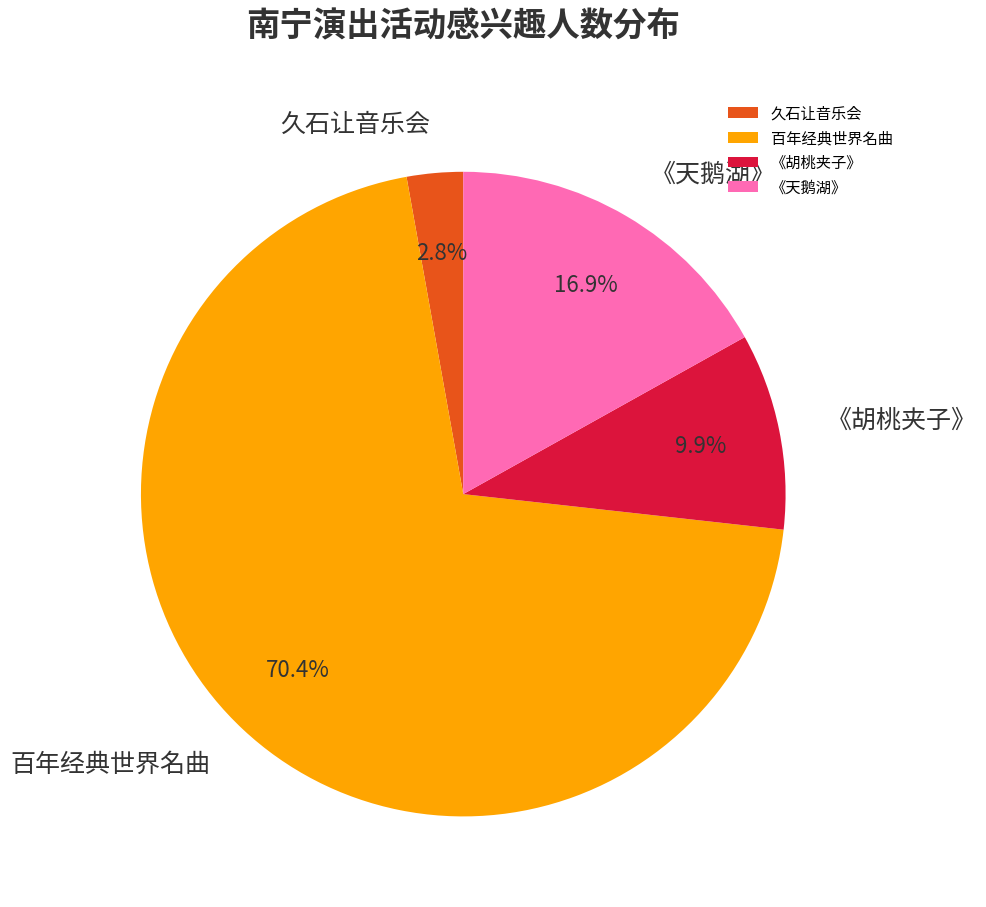

Between 百年经典世界名曲 and 《胡桃夹子》, which is larger?

百年经典世界名曲